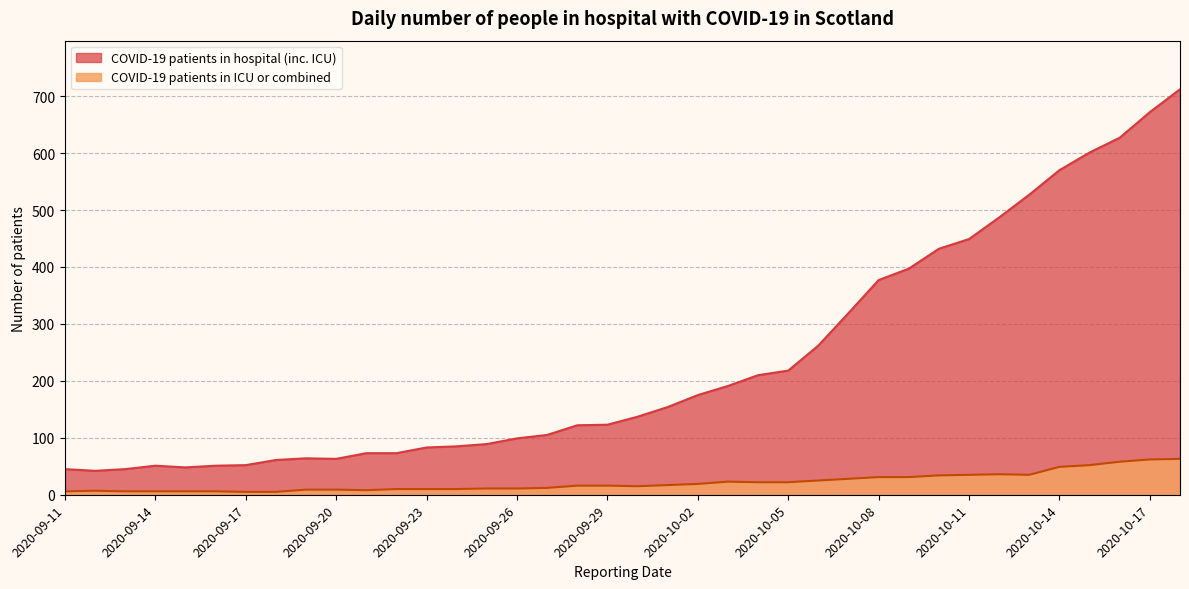

What is the label of the 10th point from the right?

2020-10-09